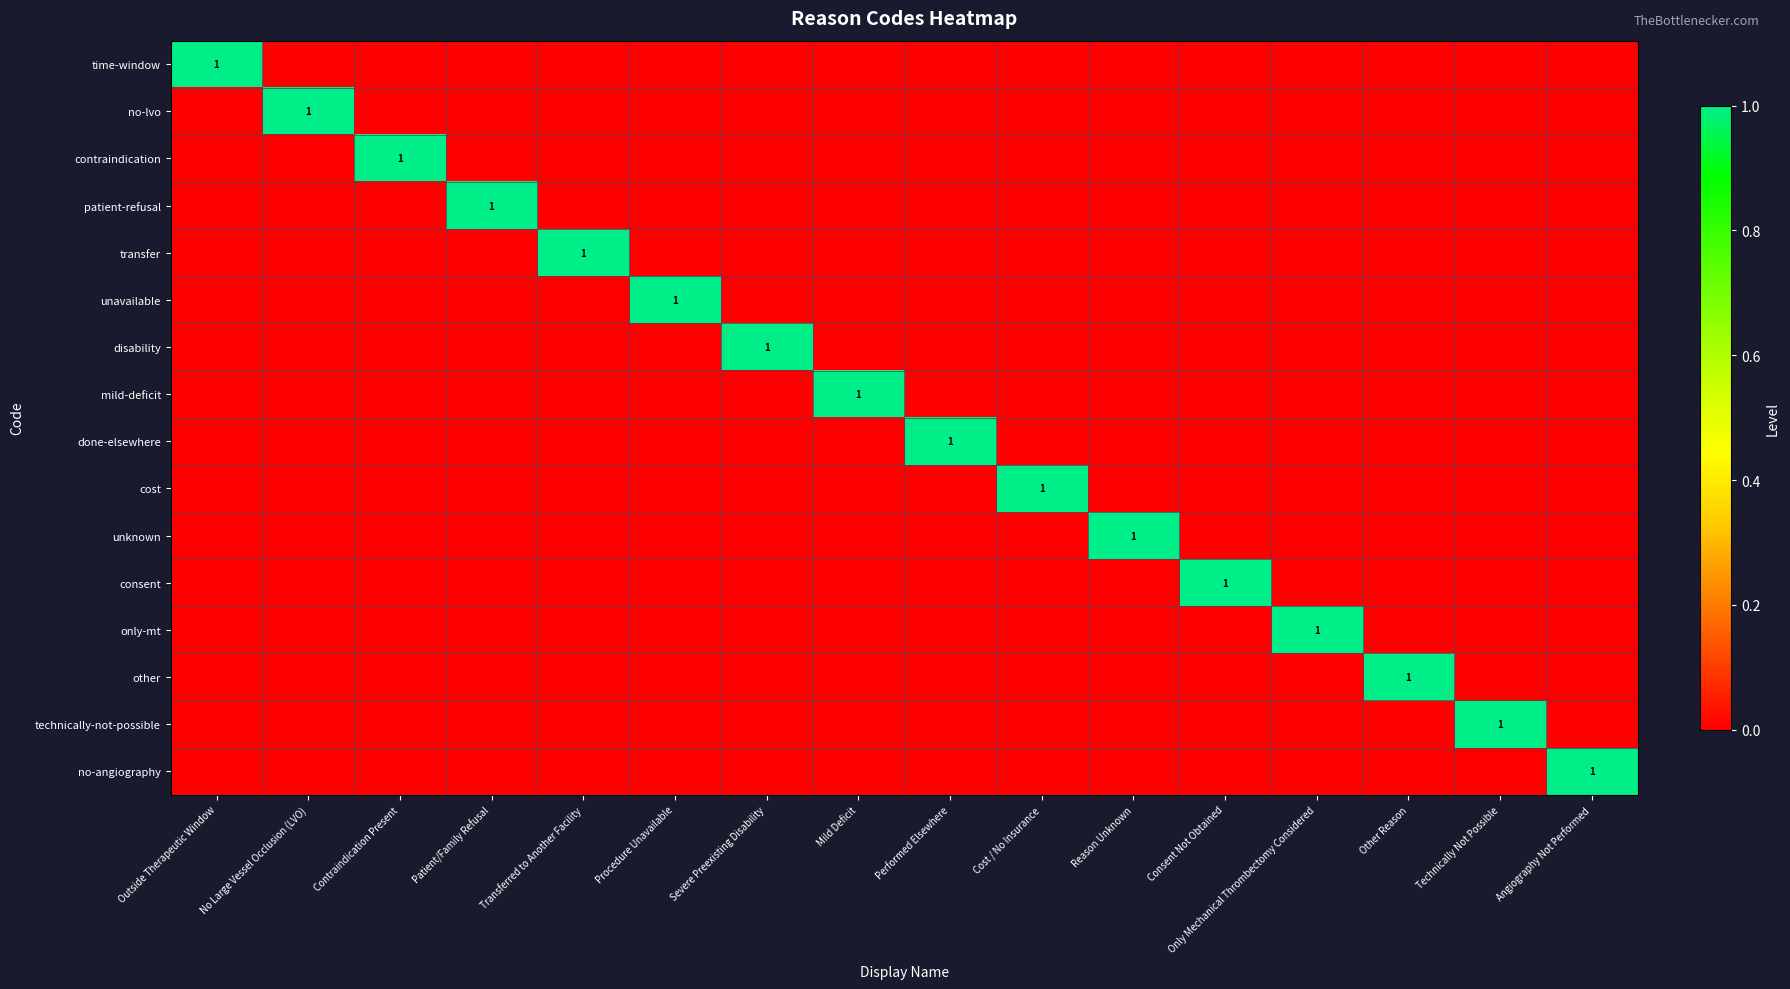

Is it true that only-mt equals 0 at Severe Preexisting Disability?

True